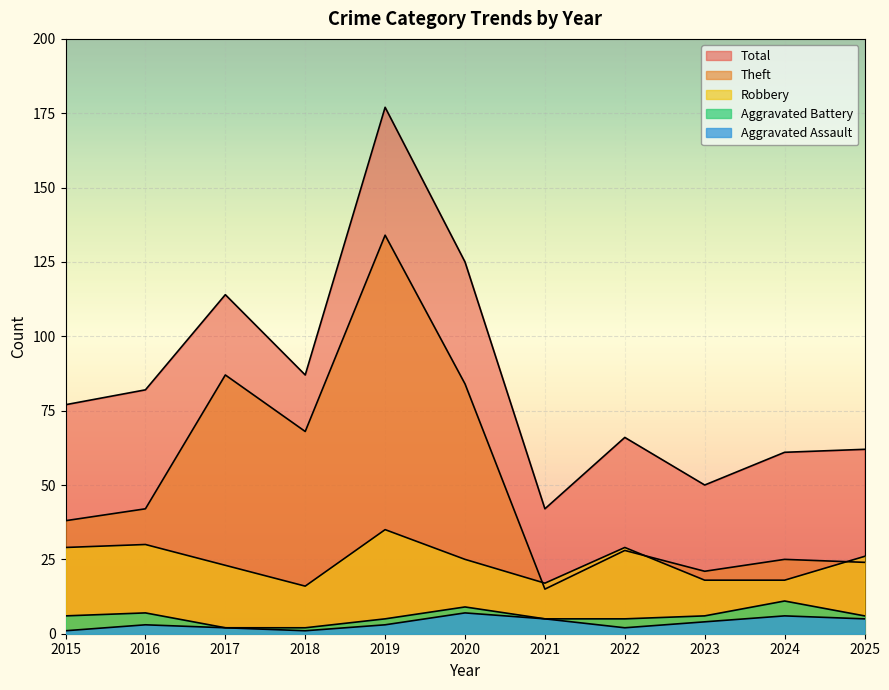

What value does the Robbery series have at 2021, to the nearest 5?

15